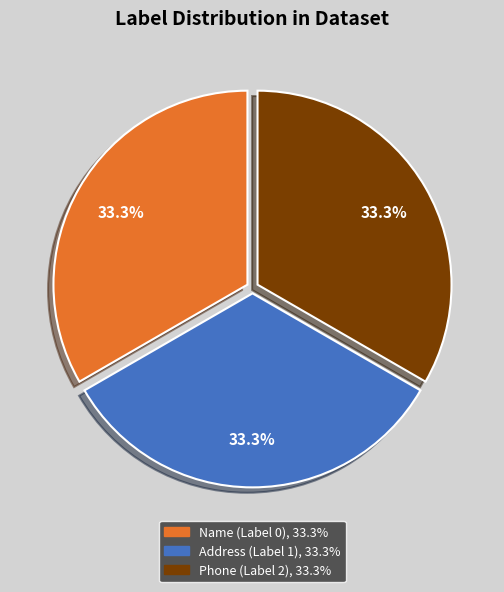

Is there a majority slice in this chart?

No